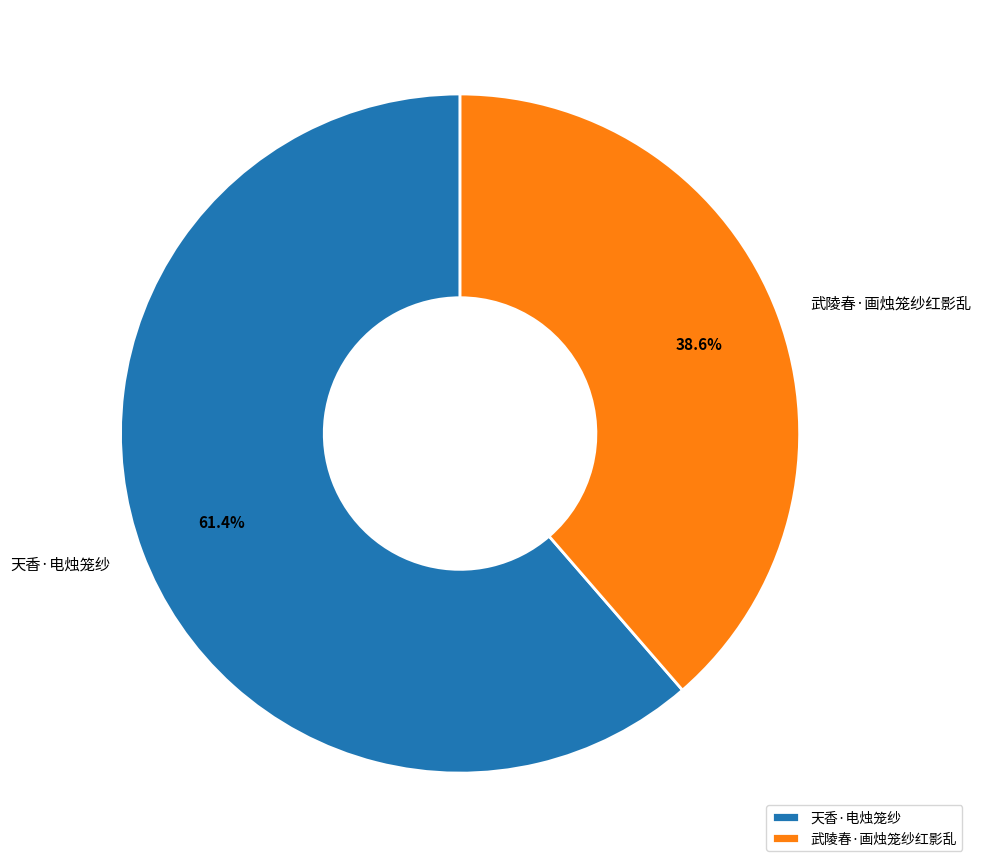

What is the smallest slice in the pie chart?

武陵春·画烛笼纱红影乱